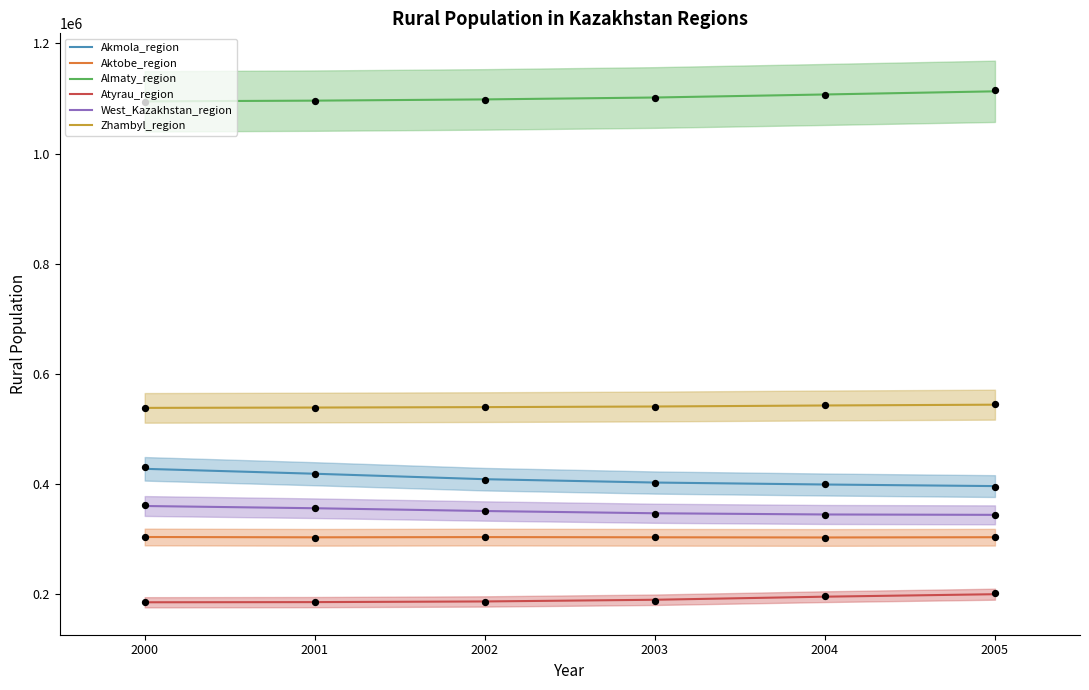

Which series has the largest total across all categories?

Almaty_region